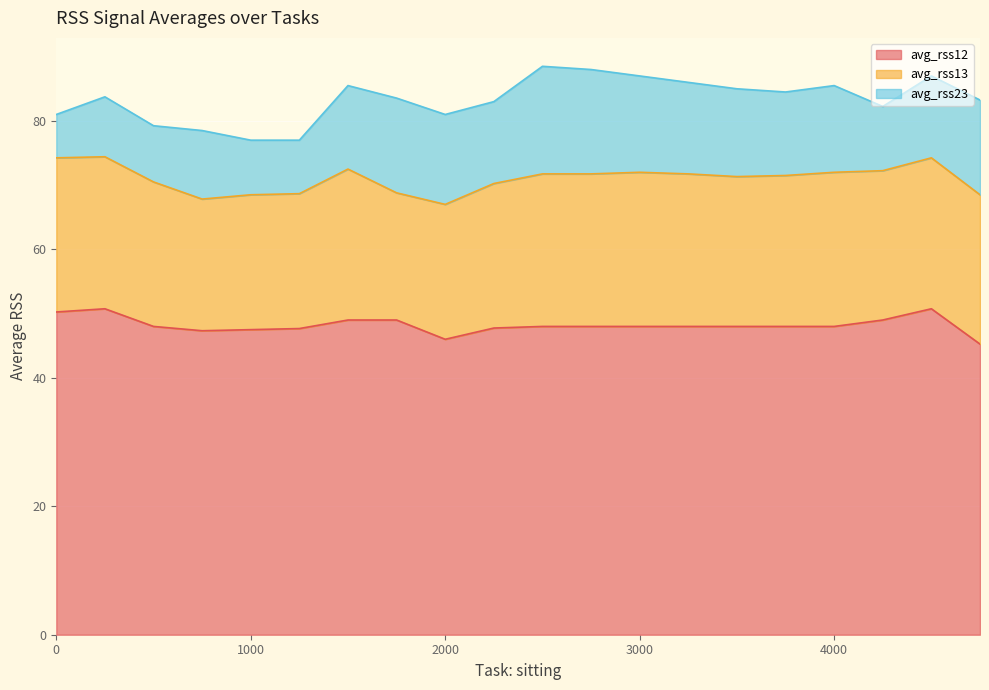

How many data points in avg_rss12 are above 48?

6